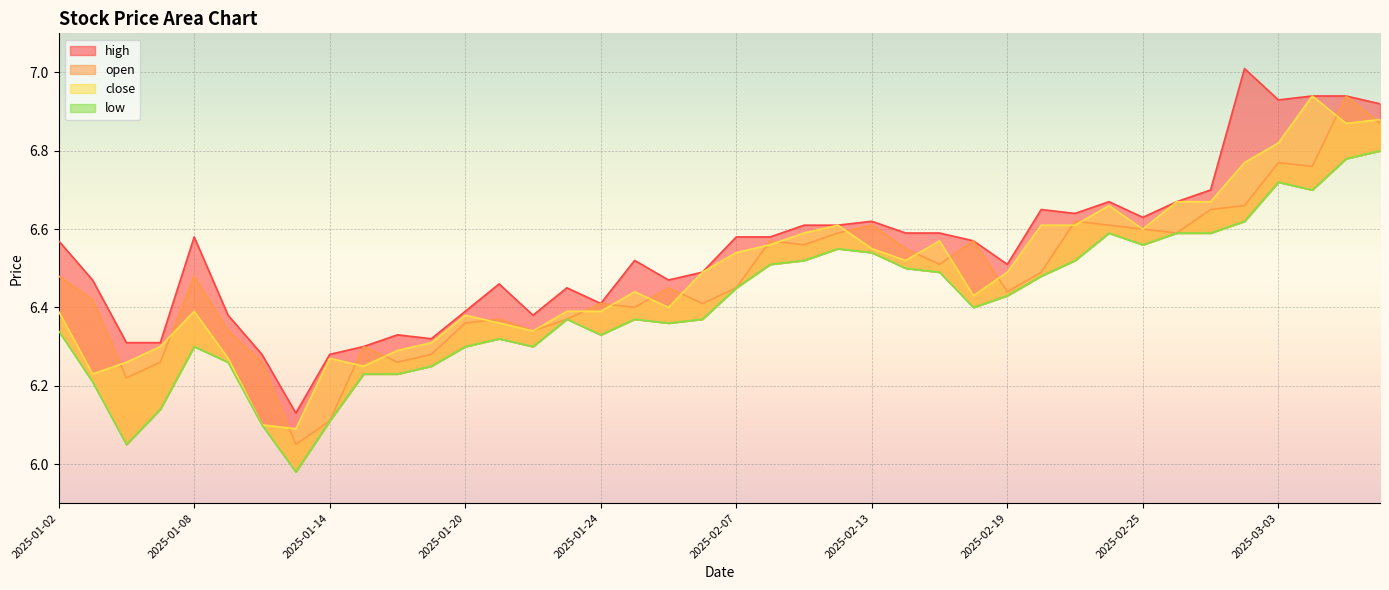

Rank the series at 2025-01-27 from highest to lowest value.

high, close, open, low